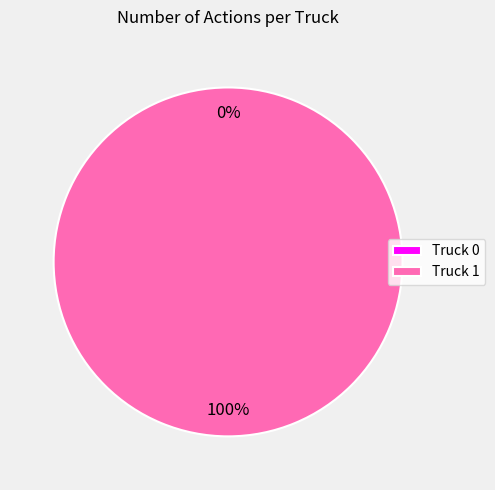

To the nearest percent, what is the difference between the Truck 1 and Truck 0 slice percentages?

100%